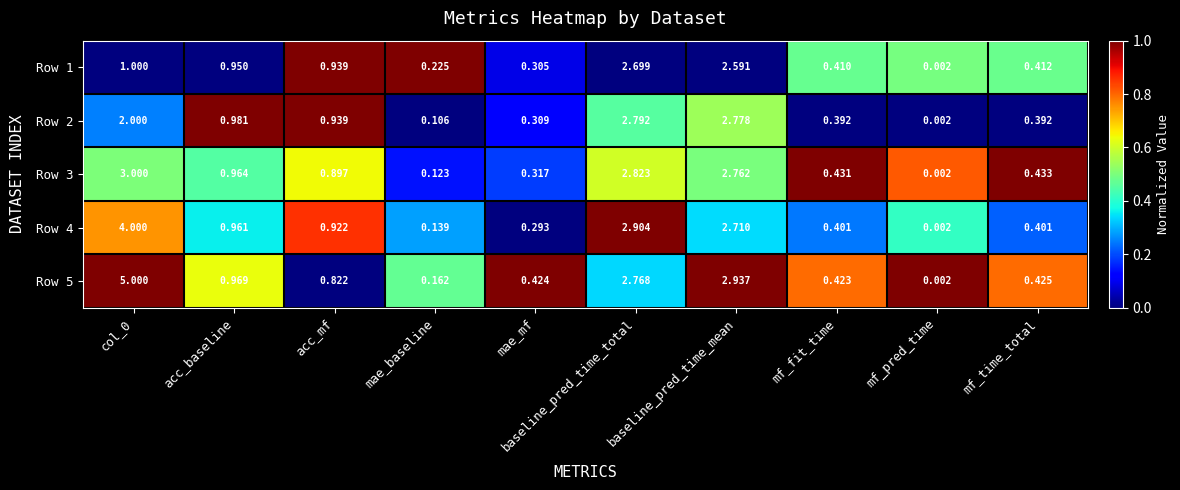

Where is Row 3 nearest to the value 1?

acc_baseline